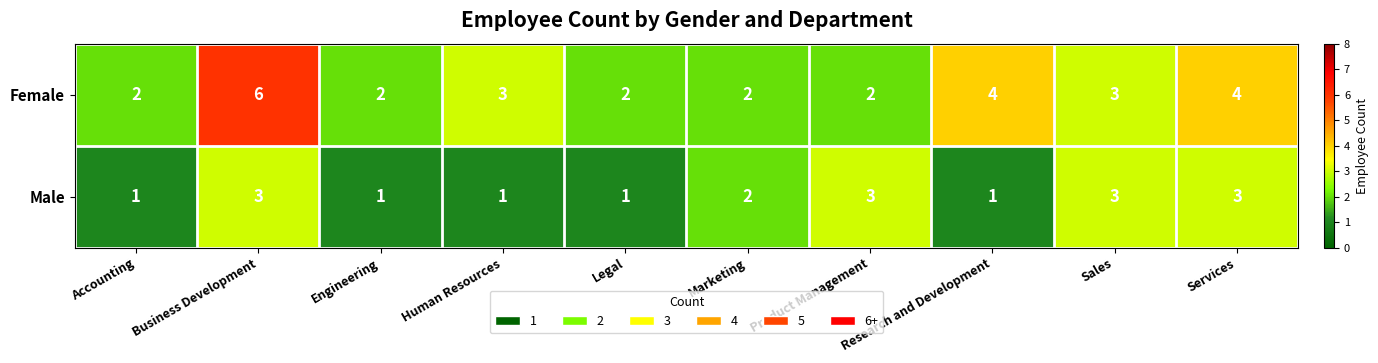

At how many categories does at least one series exceed 5?

1